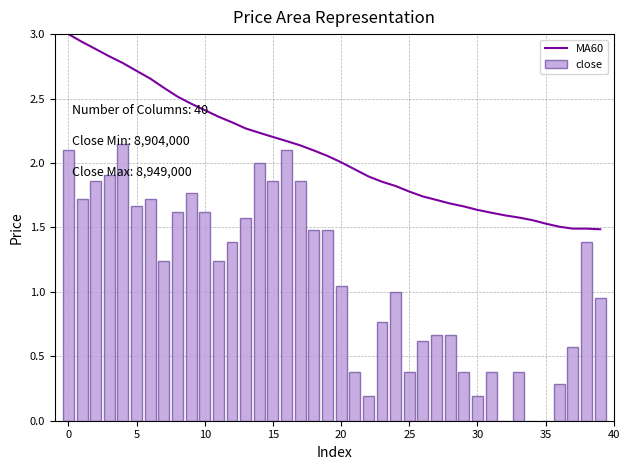

What is the value of the close bar at the 34th from the left?

0.4